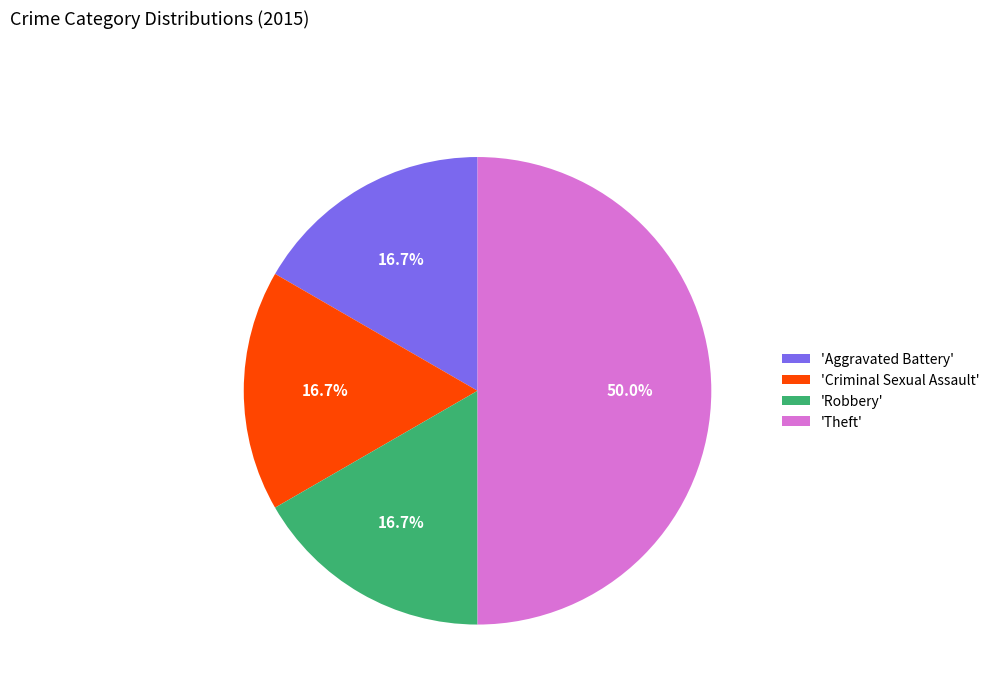

What percentage is NOT represented by 'Aggravated Battery'?

83.3%